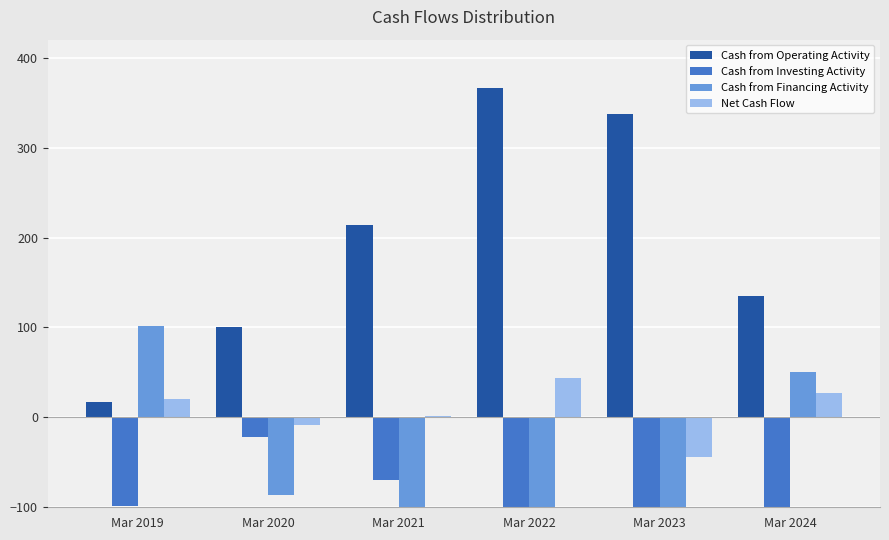

Reading right to left, what are all the values shown in this chart?

Cash from Operating Activity: 135	337	366	214	100	17
Cash from Investing Activity: -158	-248	-136	-70	-22	-99
Cash from Financing Activity: 50	-134	-185	-141	-86	102
Net Cash Flow: 27	-44	44	2	-8	20